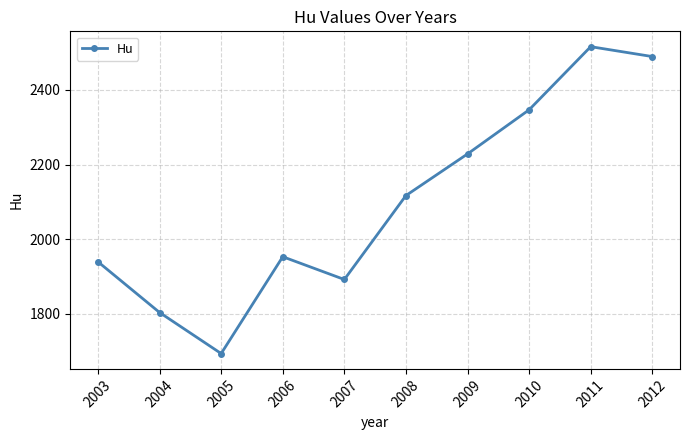

How many values exceed 2116?

5